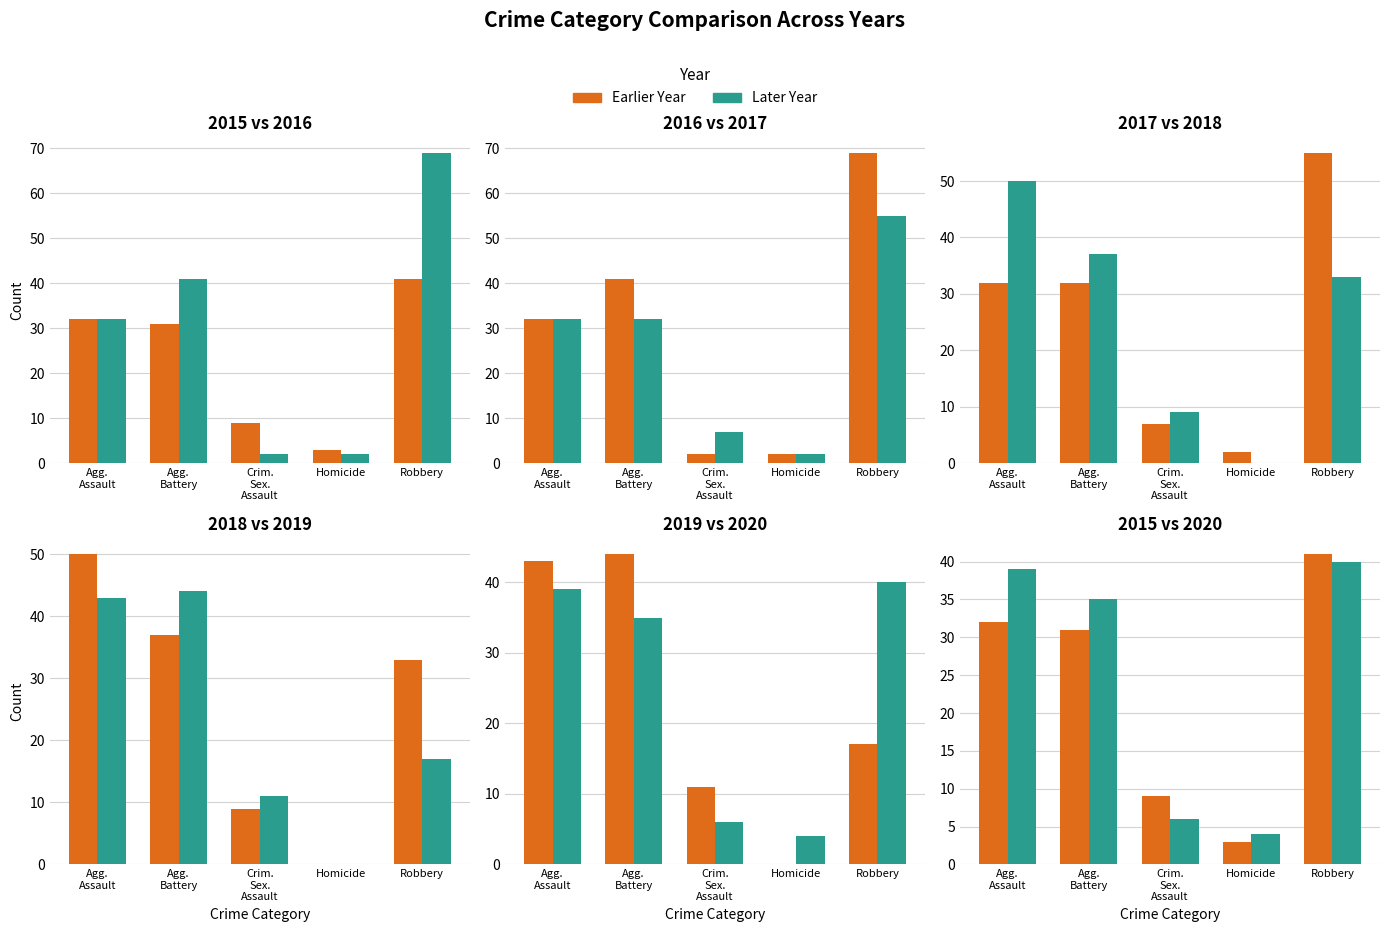

What is the greatest value displayed?

69